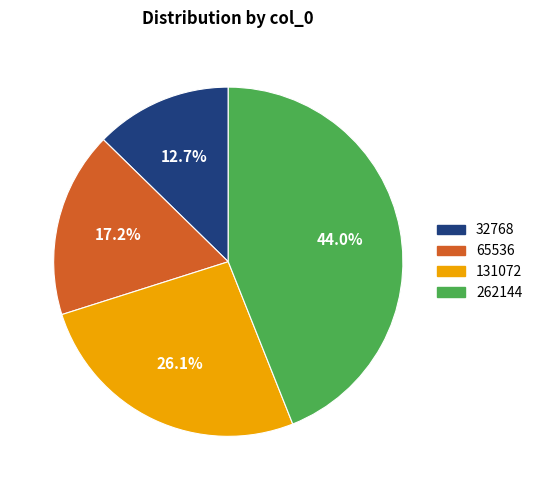

Is there any slice that represents more than half of the pie?

No